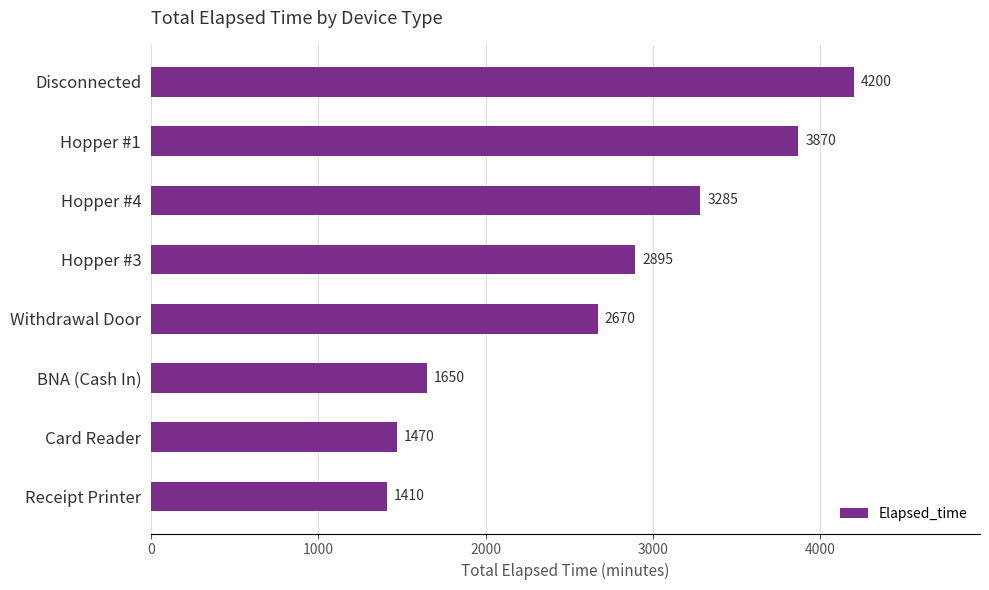

What is the difference between the values at Receipt Printer and Hopper #4?

1875